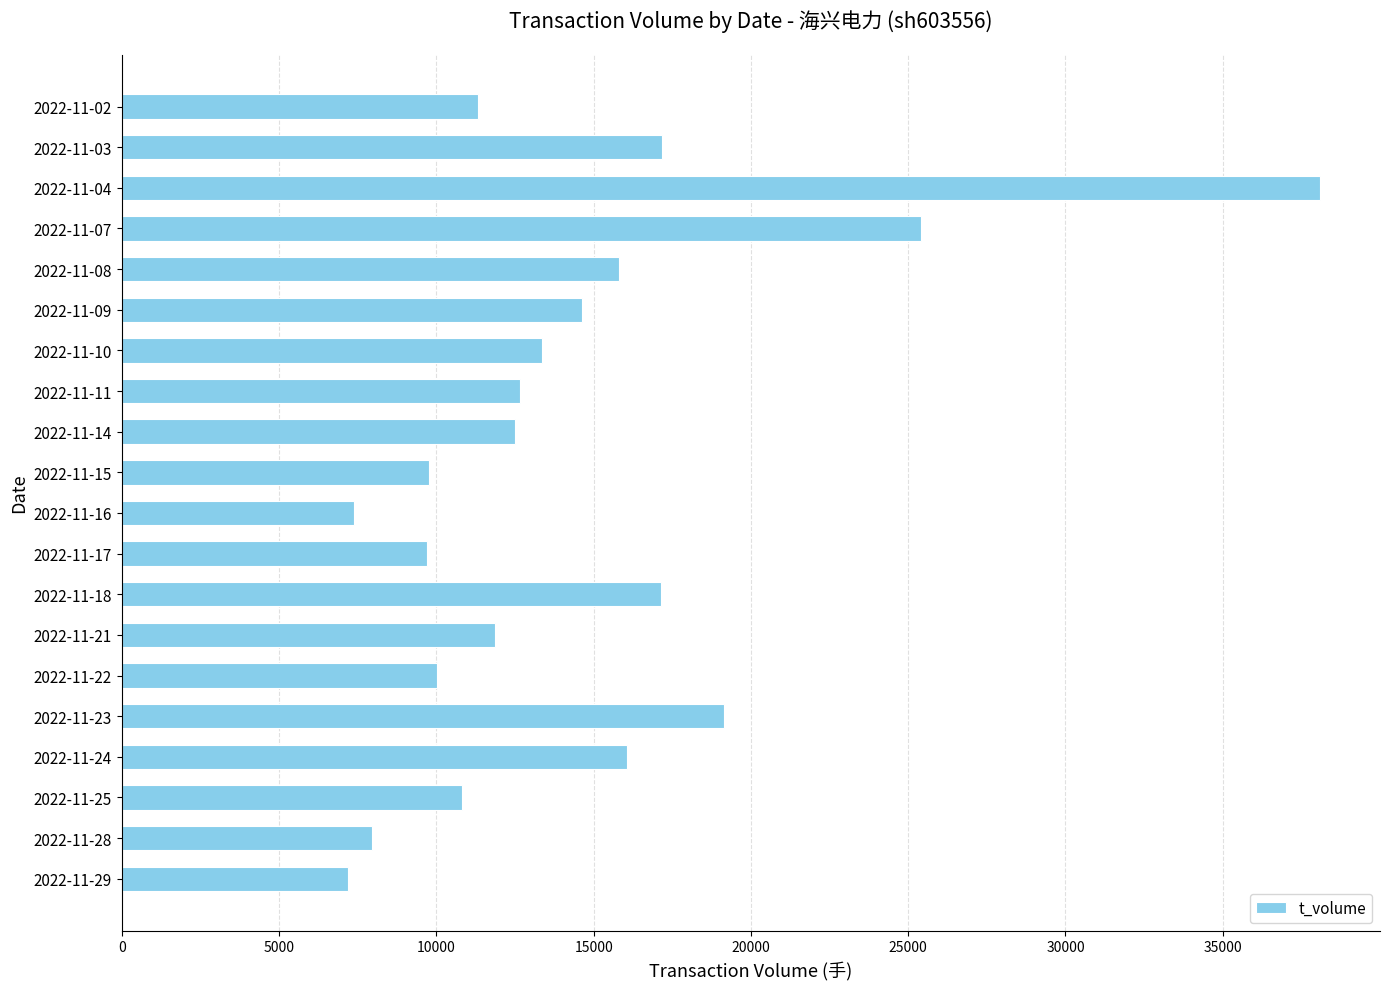

What is the ratio of the value at 2022-11-28 to the value at 2022-11-09?

0.5